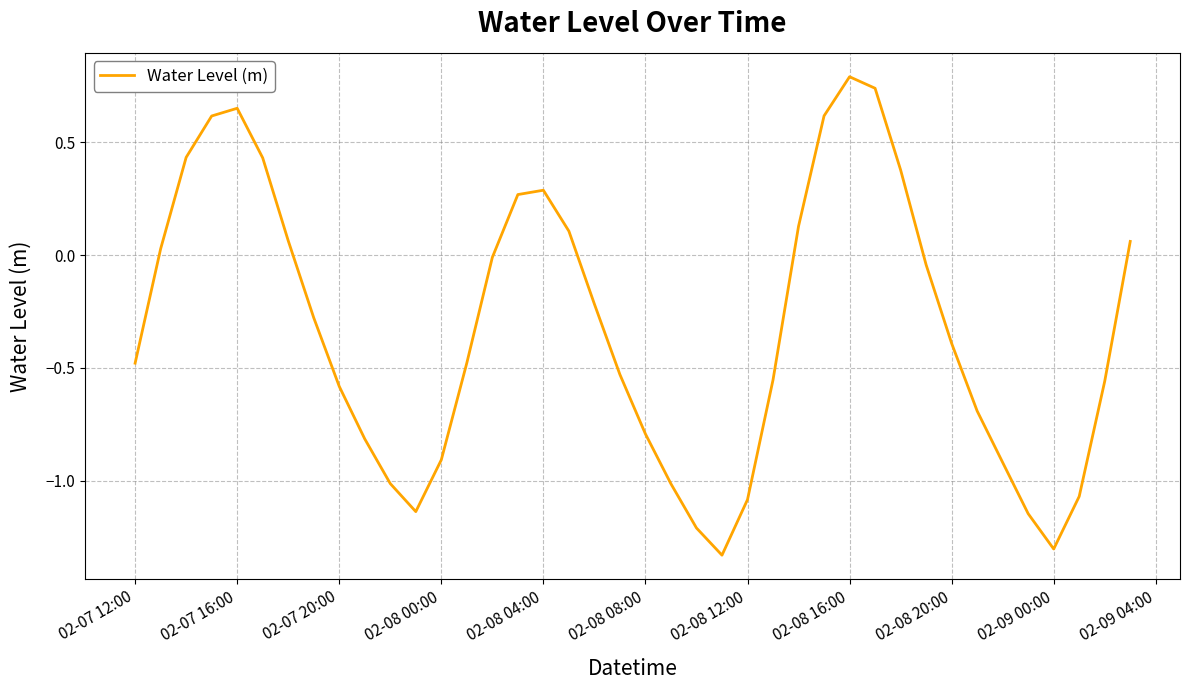

What is the difference between the maximum and second lowest values?

2.1